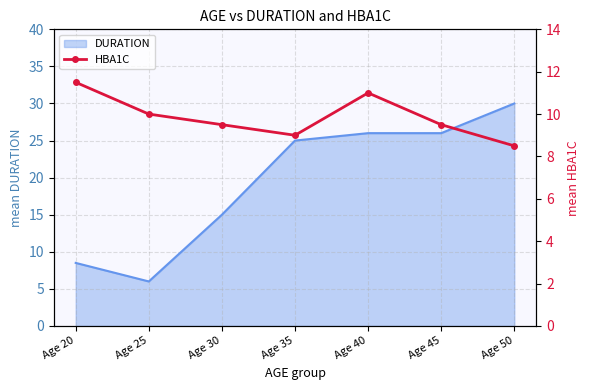

What is the value of the 6th point from the left?

9.5